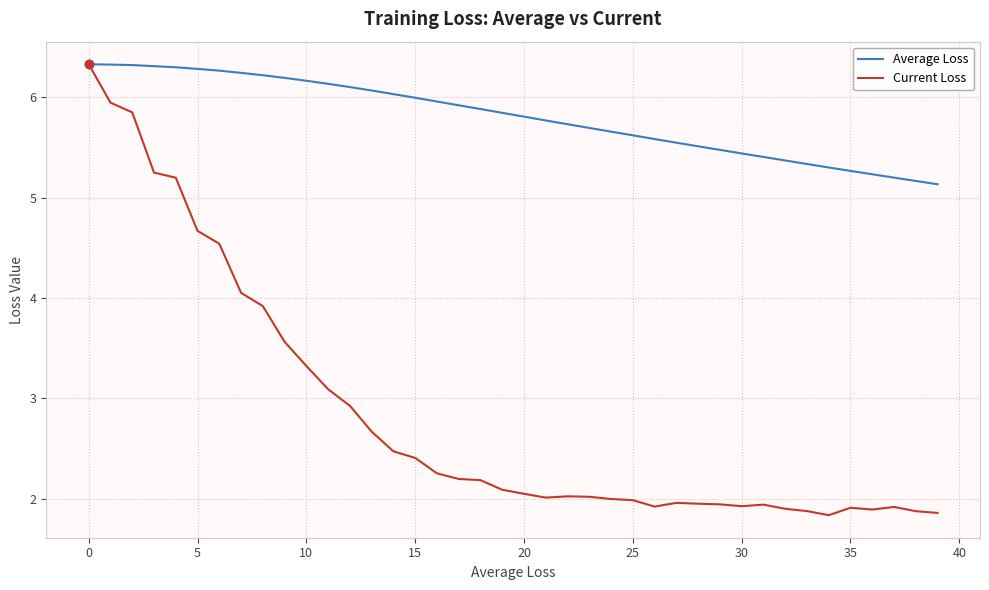

What is the sum of all Average Loss values?

232.1